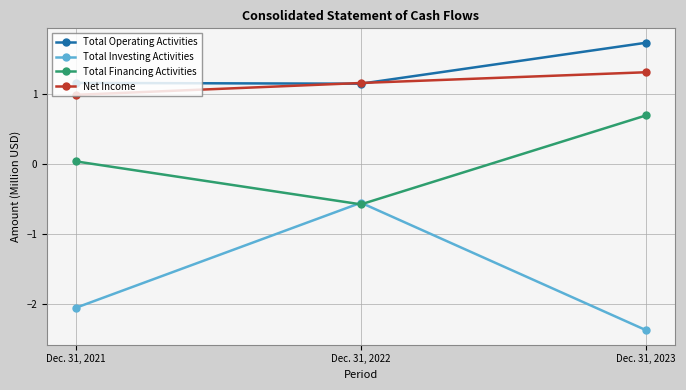

Which series has the largest range (max minus min)?

Total Investing Activities